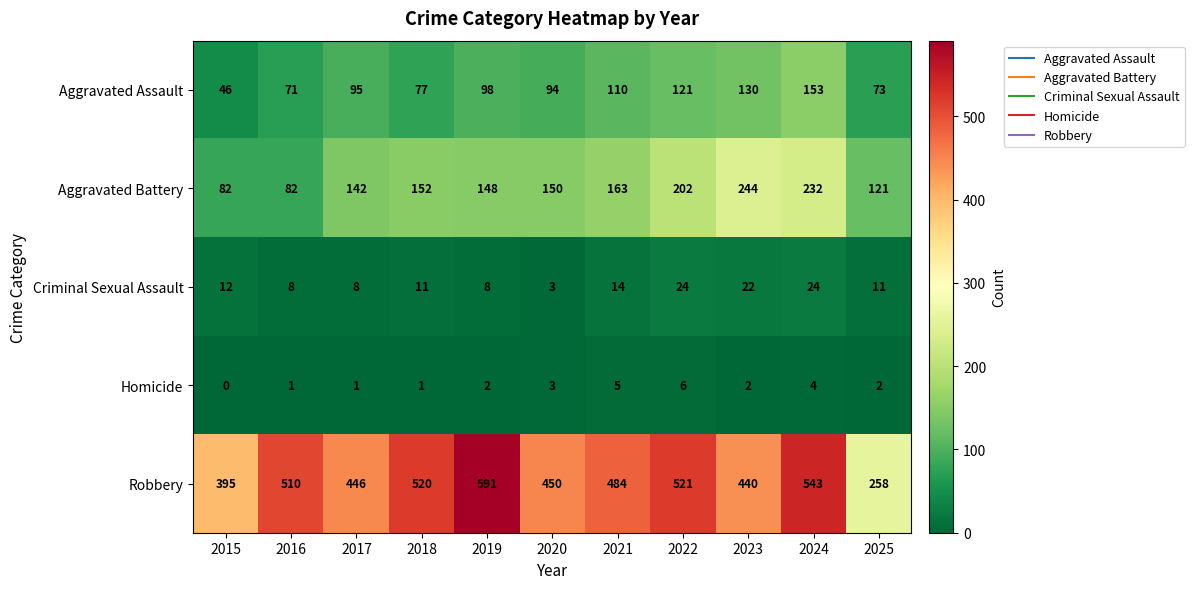

What is the greatest value displayed?

591